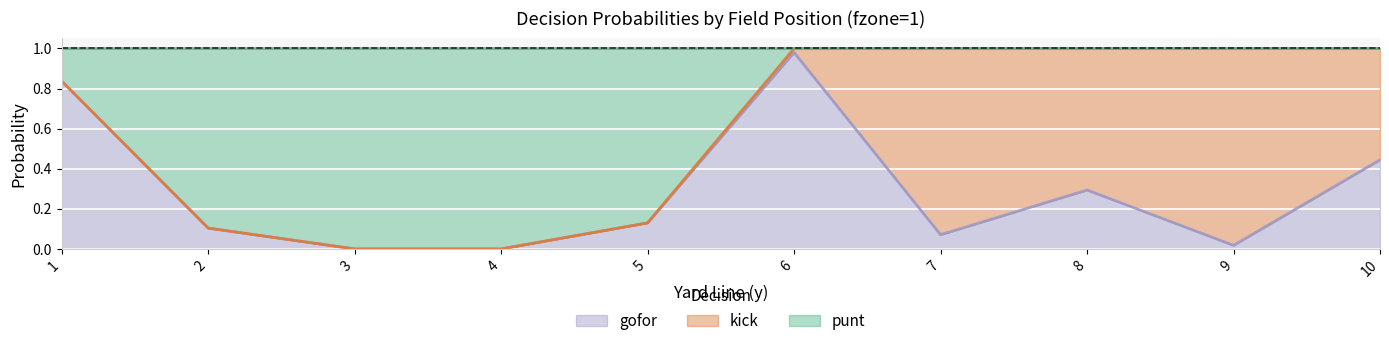

In gofor, how many points are higher than both neighbors (excluding endpoints)?

2